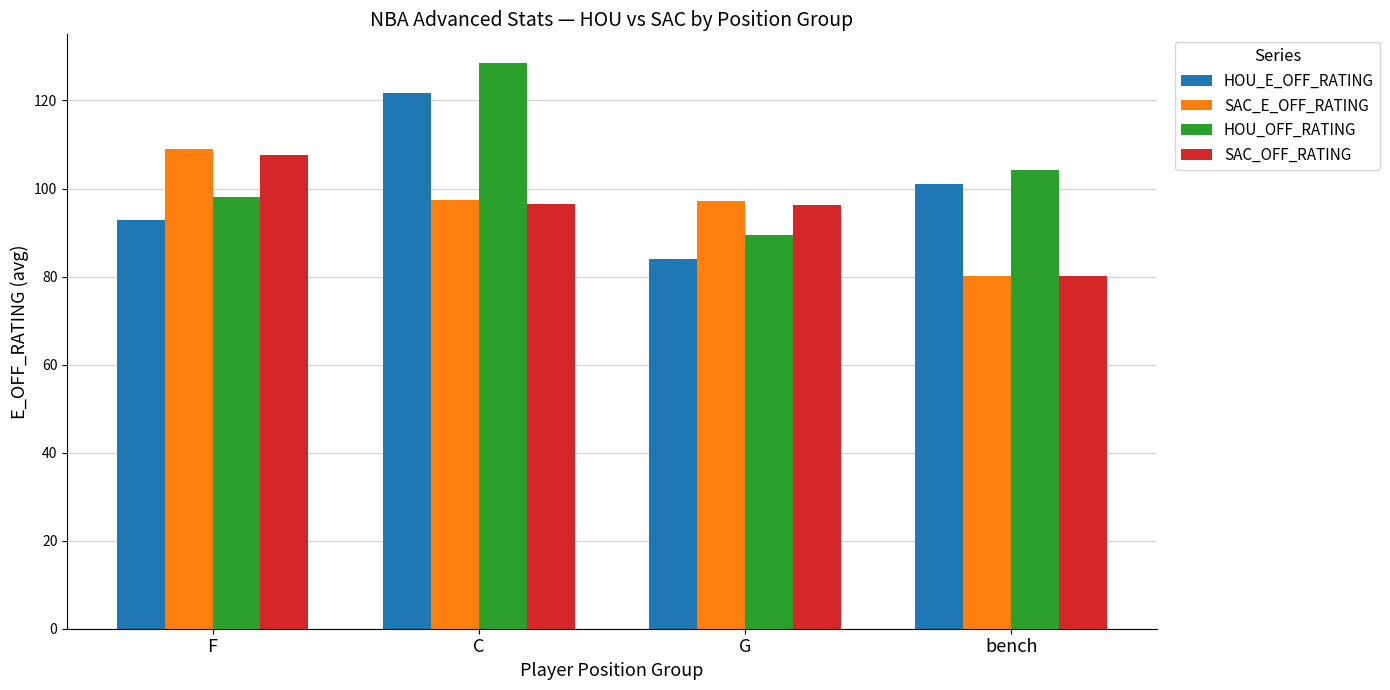

What is the spread (max minus min) of values at bench?

24.0